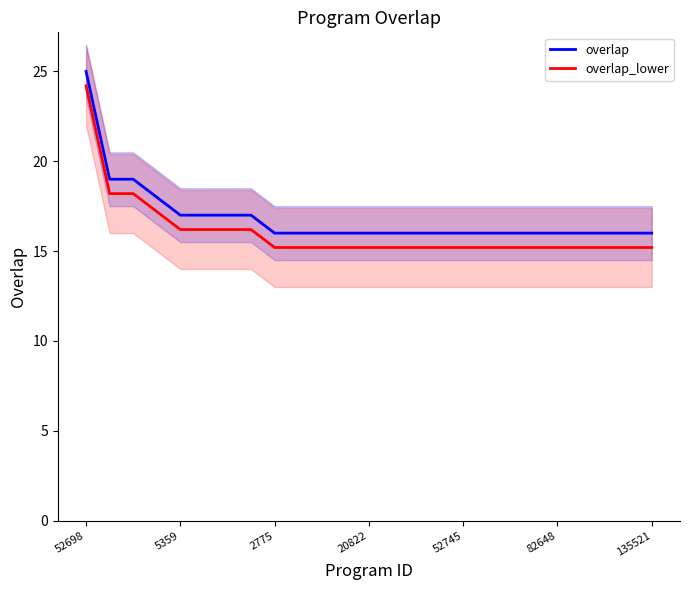

What is the smallest value displayed?

15.2